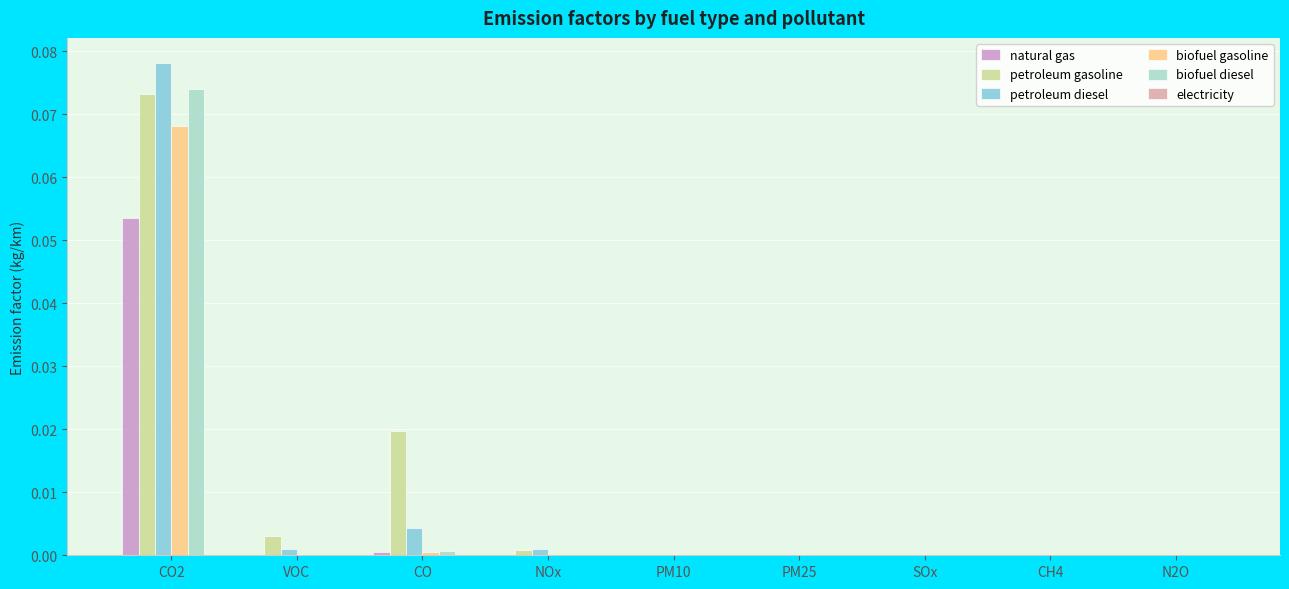

At which label does biofuel gasoline reach its peak?

CO2